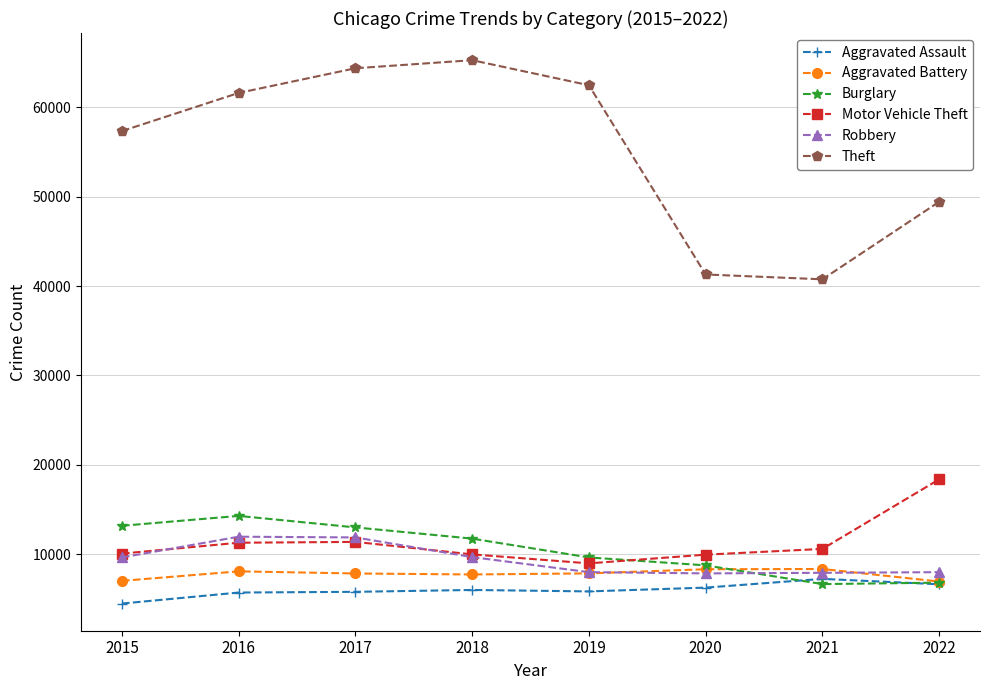

At how many categories does at least one series exceed 31446?

8